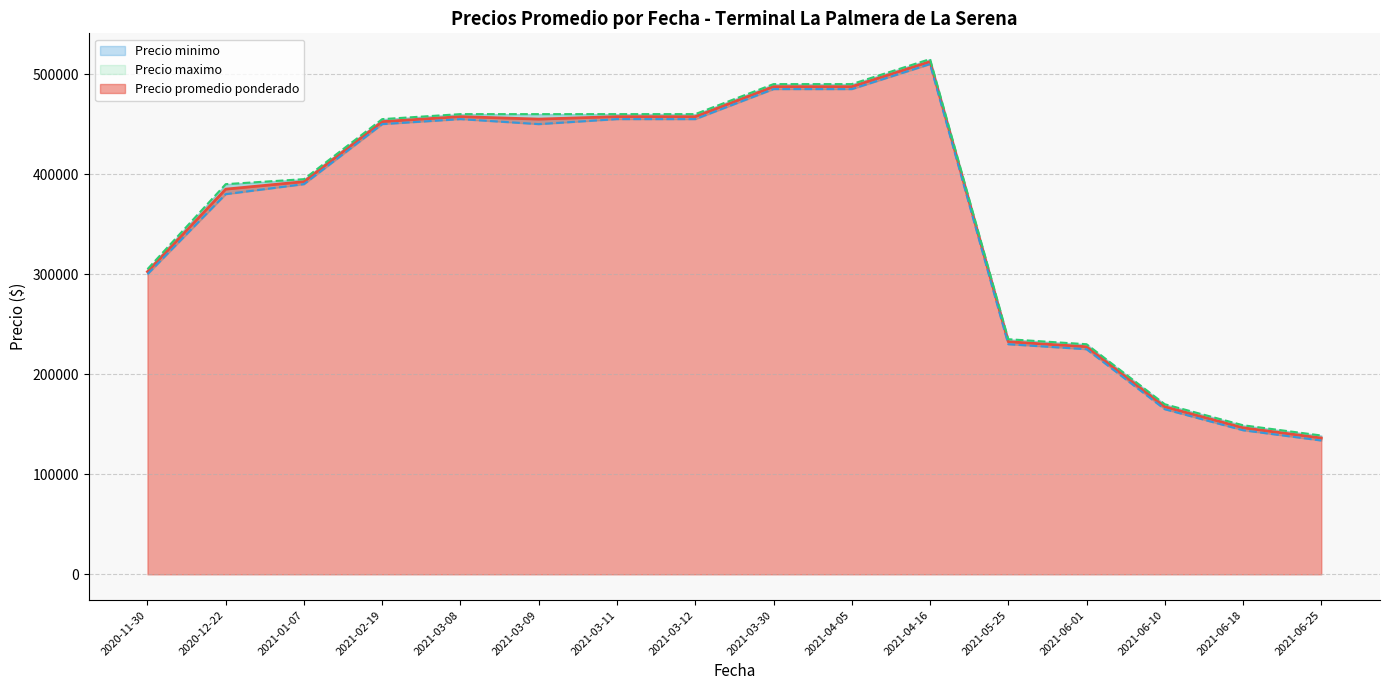

Which series changed the most between 2021-06-18 and 2021-06-18?

Precio promedio ponderado